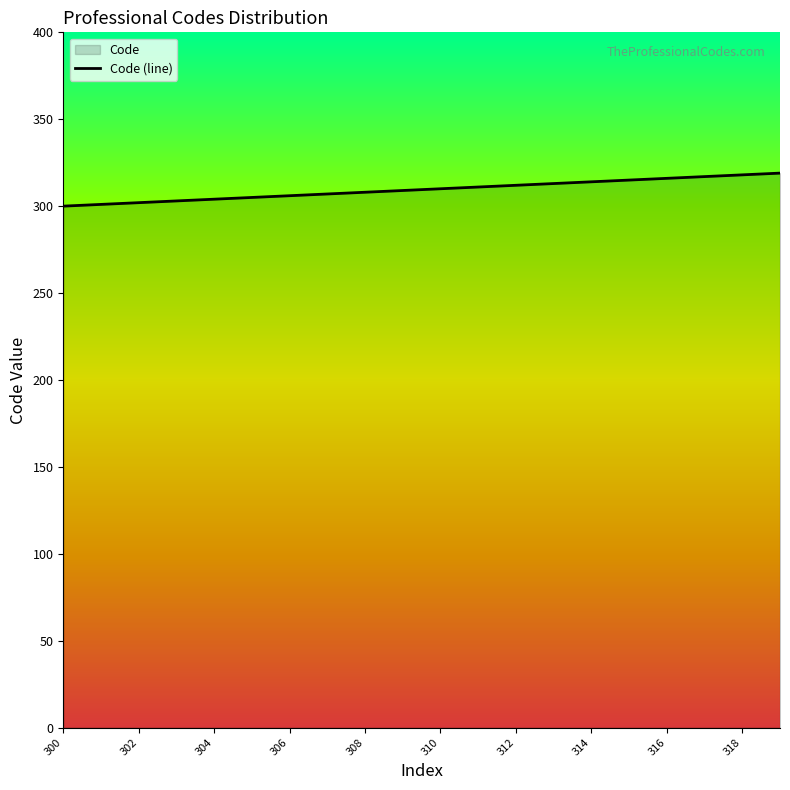

What is the greatest value displayed?

319